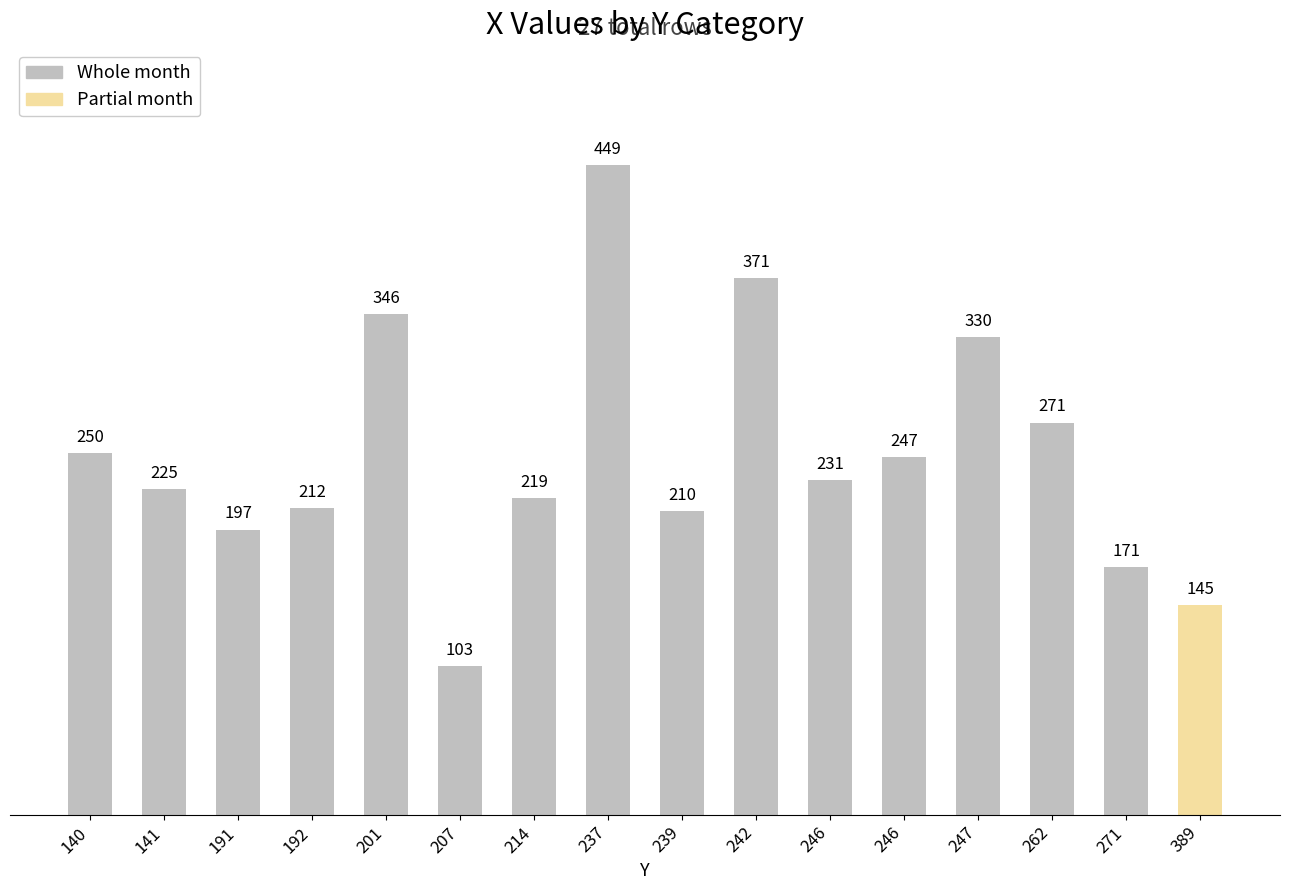

At which category does the chart reach its minimum across all series?

207